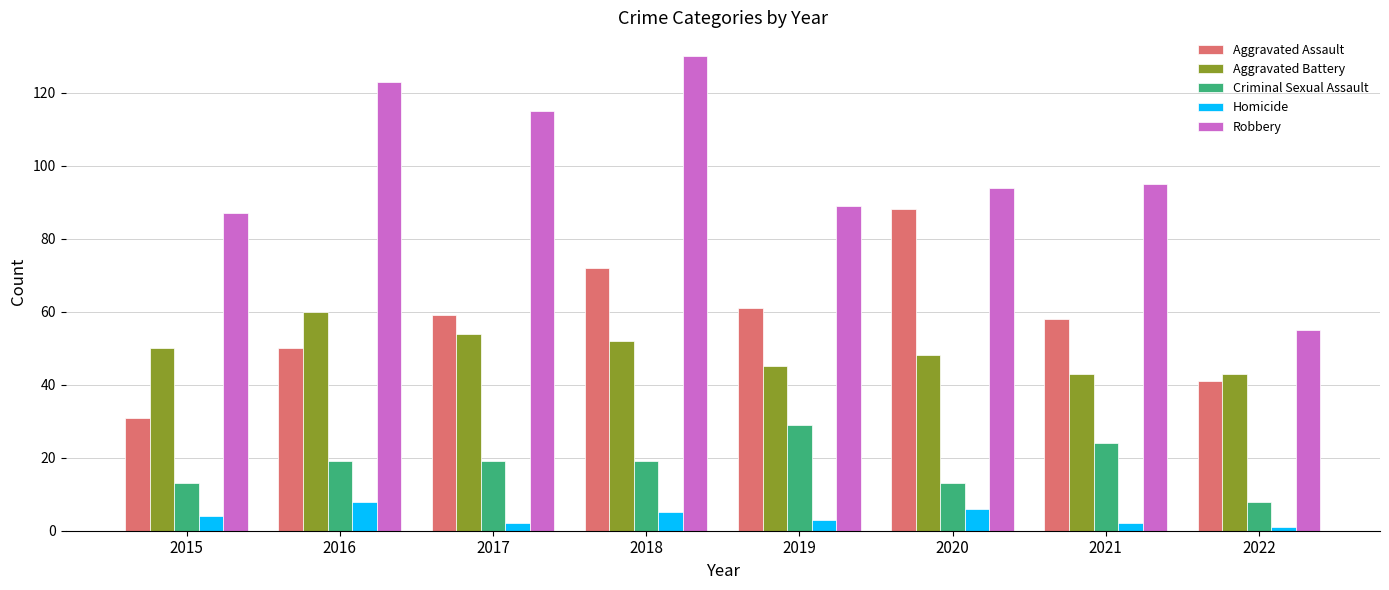

Rank the series by their maximum value, from highest to lowest.

Robbery, Aggravated Assault, Aggravated Battery, Criminal Sexual Assault, Homicide